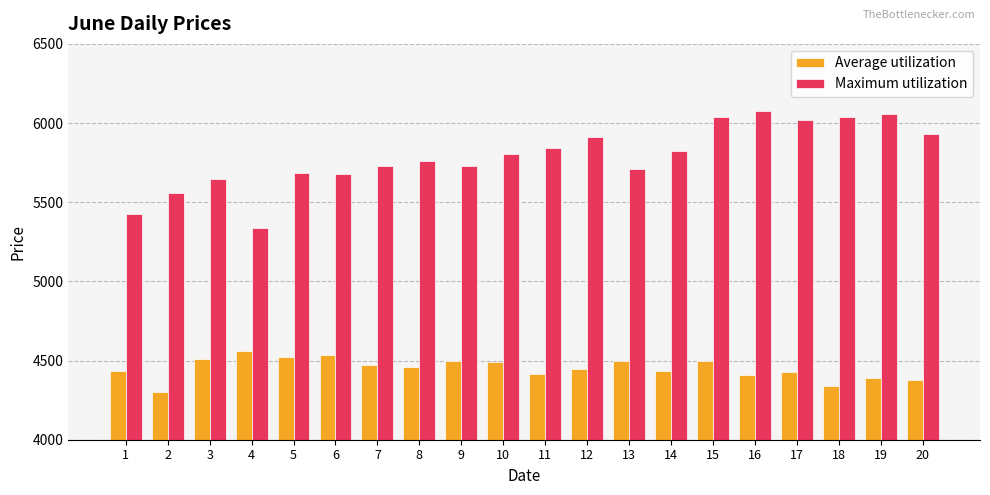

What is the total value across all series at 1?

9863